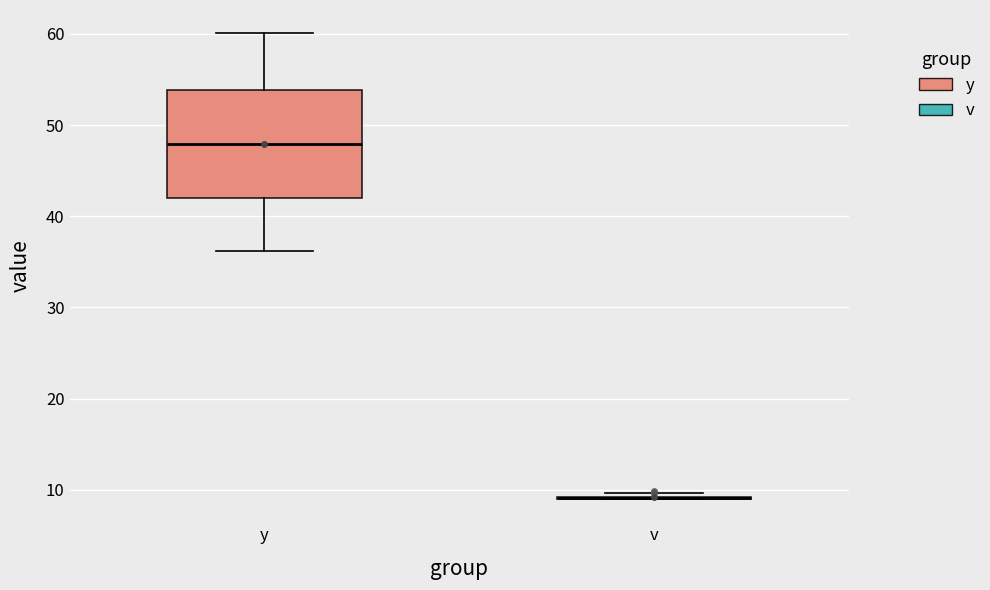

Reading left to right, transcribe this box plot: for each box, give where its median line is, the range the box spans, and where its two whiskers end, as read against the y-axis. The values are not printed on the chart, so give them approximately, as read against the axis.

y: median 48, box 42 to 54, whiskers 36 to 60
v: box collapsed to a line at 9, whiskers 9 to 10